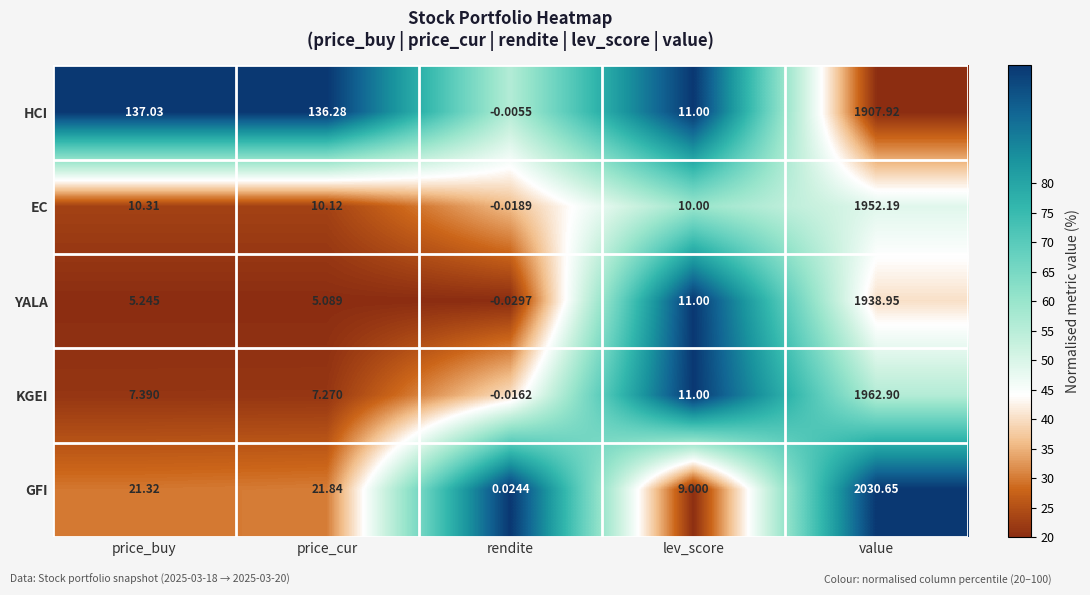

Where is GFI nearest to the value 1015?

price_cur